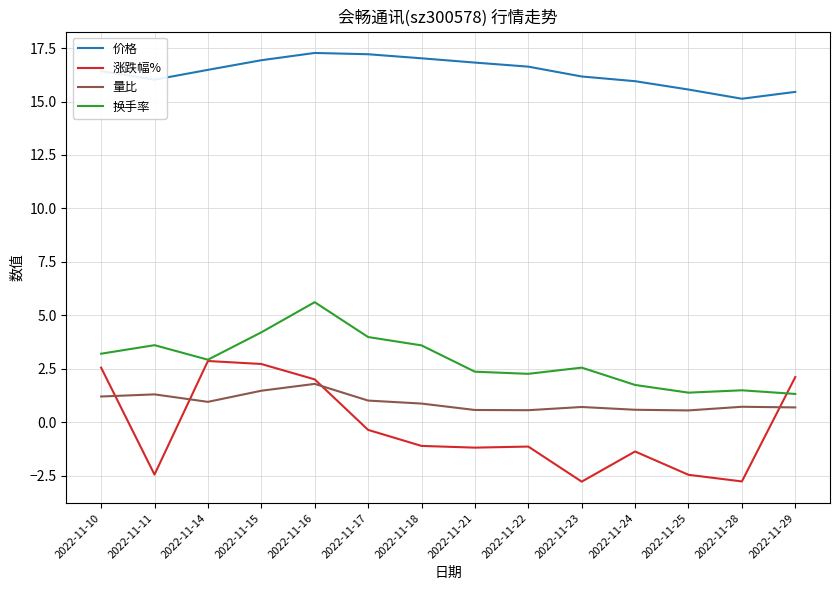

The value of 涨跌幅% at 2022-11-23 is -2.8. True or false?

True